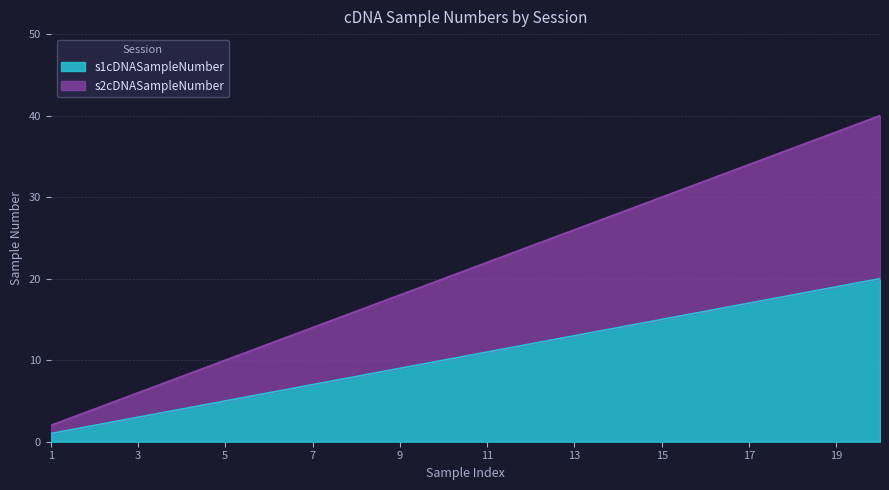

Reading right to left, list all the values displayed in this chart.

s1cDNASampleNumber: 20	19	18	17	16	15	14	13	12	11	10	9	8	7	6	5	4	3	2	1
s2cDNASampleNumber: 20	19	18	17	16	15	14	13	12	11	10	9	8	7	6	5	4	3	2	1